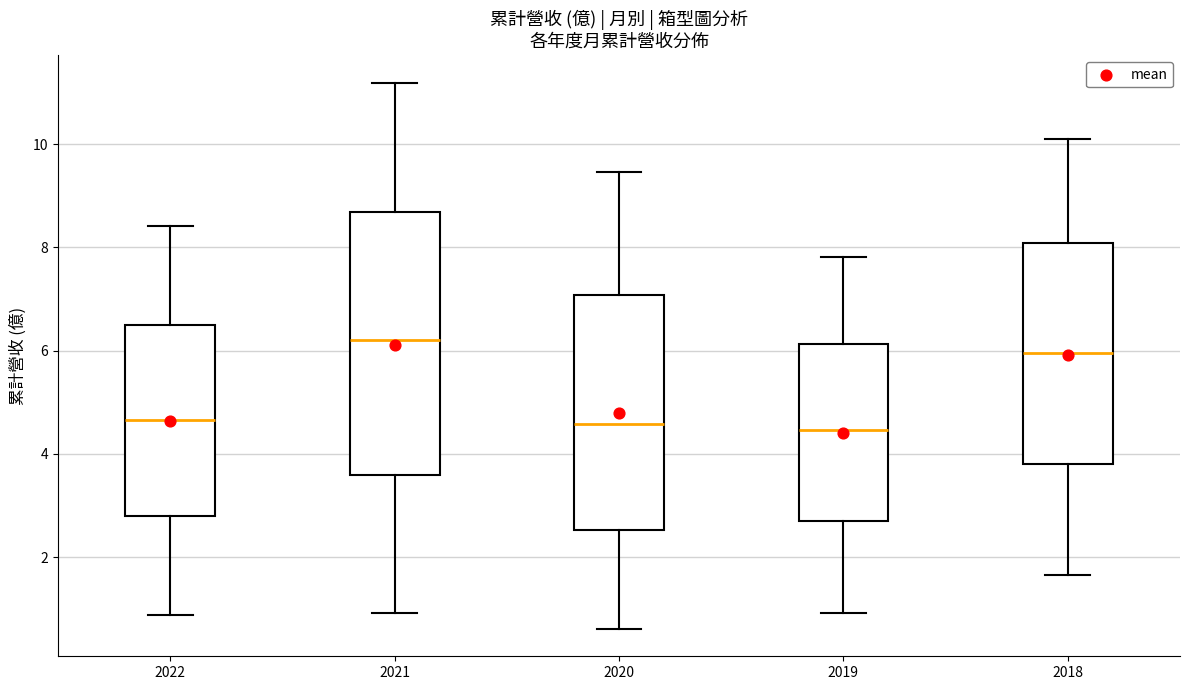

Reading left to right, read every box against the y-axis: the position of its median line, the range the box covers, and the ends of its whiskers. The values are not printed on the chart, so give them approximately, as read against the axis.

2022: median 4.6, box 2.8 to 6.4, whiskers 0.8 to 8.4
2021: median 6.2, box 3.6 to 8.6, whiskers 1.0 to 11.2
2020: median 4.6, box 2.6 to 7.0, whiskers 0.6 to 9.4
2019: median 4.4, box 2.8 to 6.2, whiskers 1.0 to 7.8
2018: median 6.0, box 3.8 to 8.0, whiskers 1.6 to 10.2